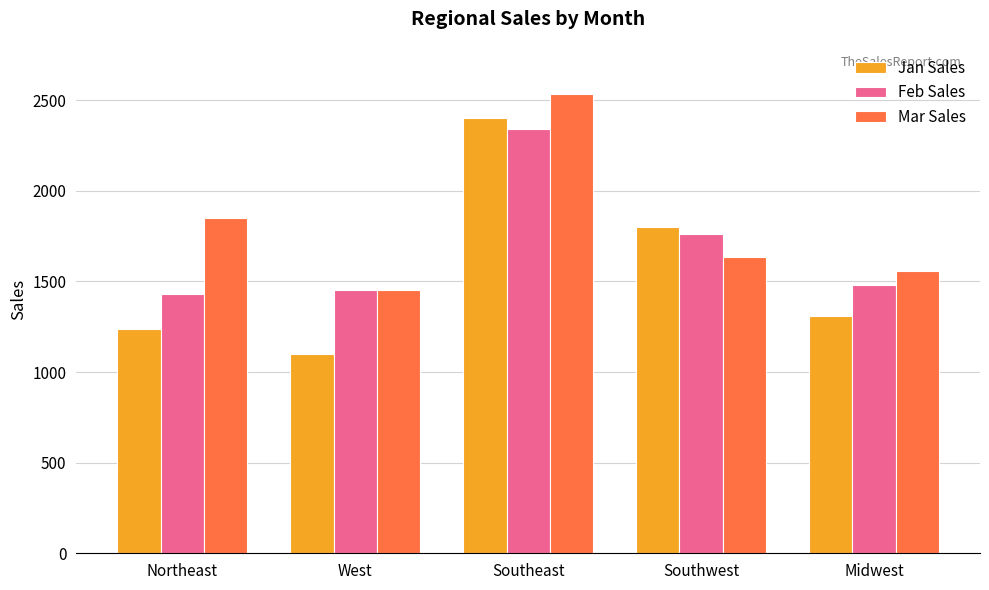

Is the value of Feb Sales at West greater than the value of Mar Sales at Midwest?

No